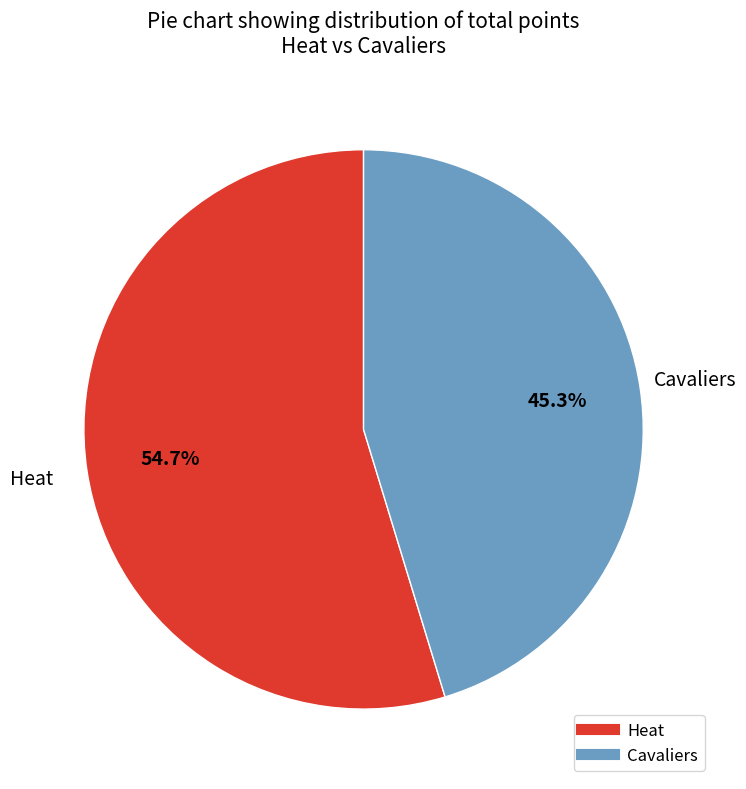

Is it true that Cavaliers is 1% of the pie?

False